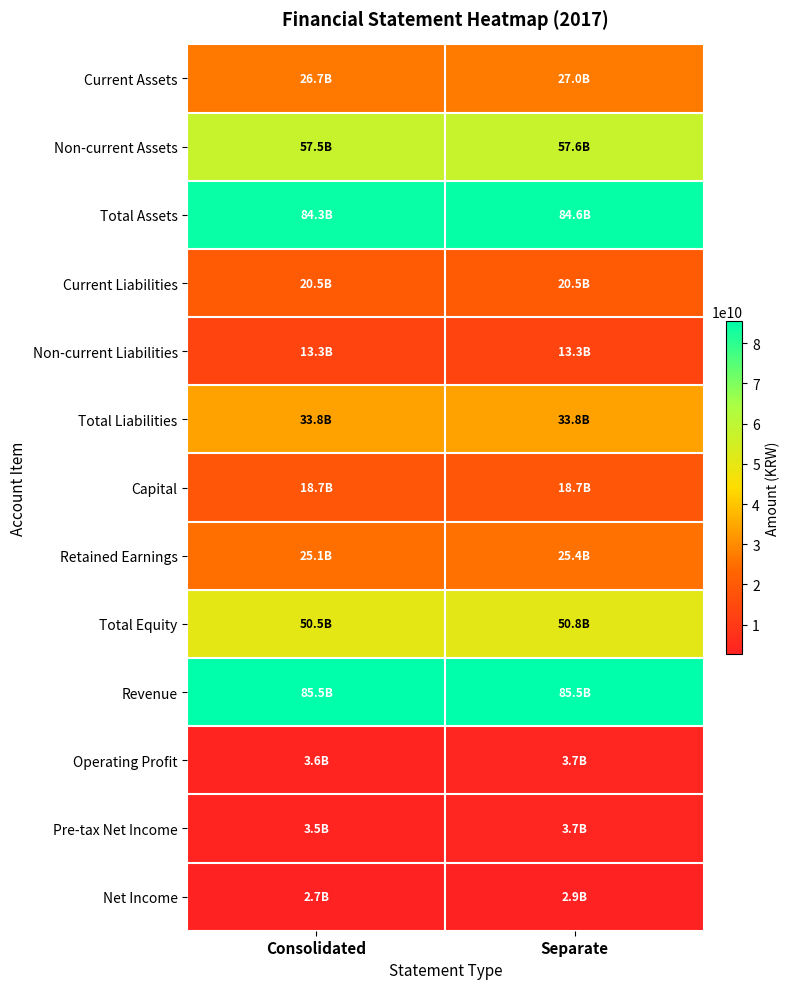

Which label corresponds to the smallest value in the chart?

Consolidated